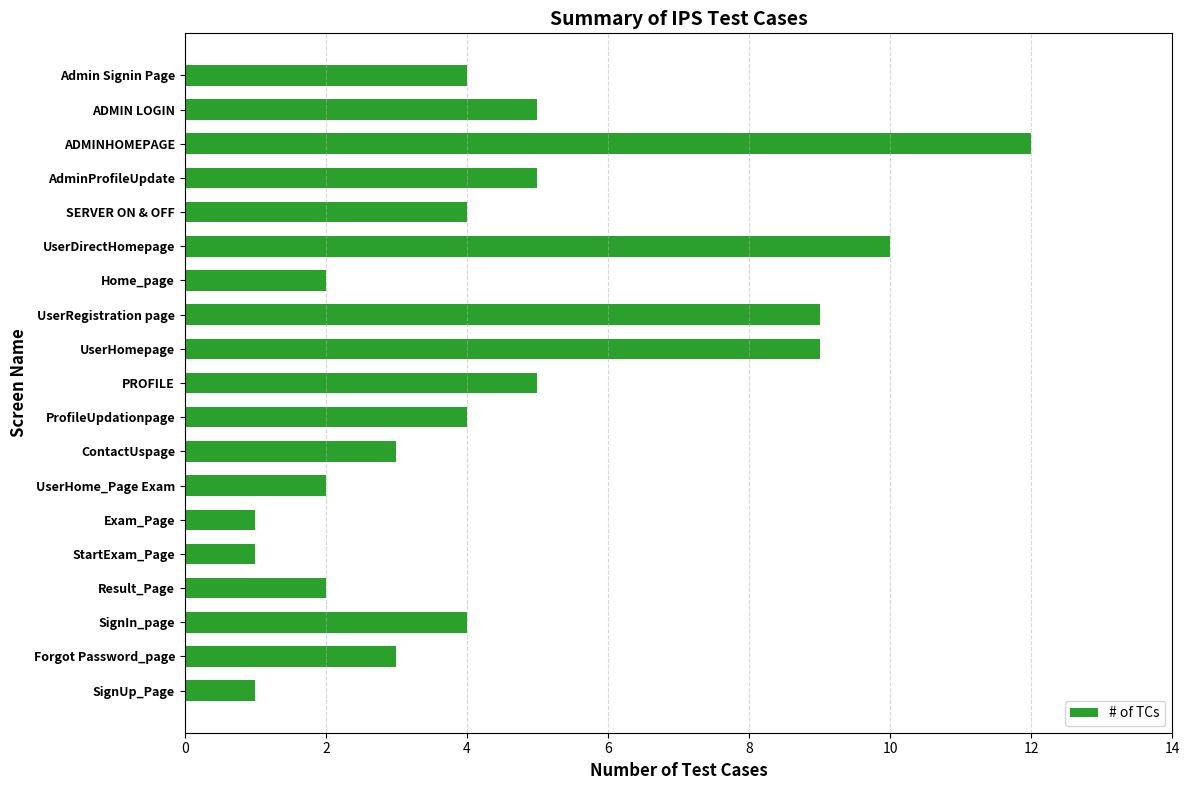

True or false: the data shows 2 at UserHome_Page Exam.

True